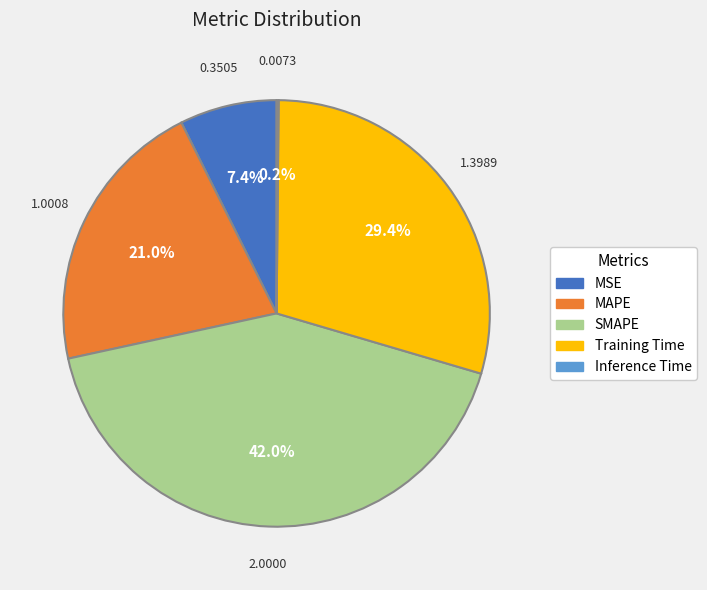

How much of the chart is everything except SMAPE?

58.0%